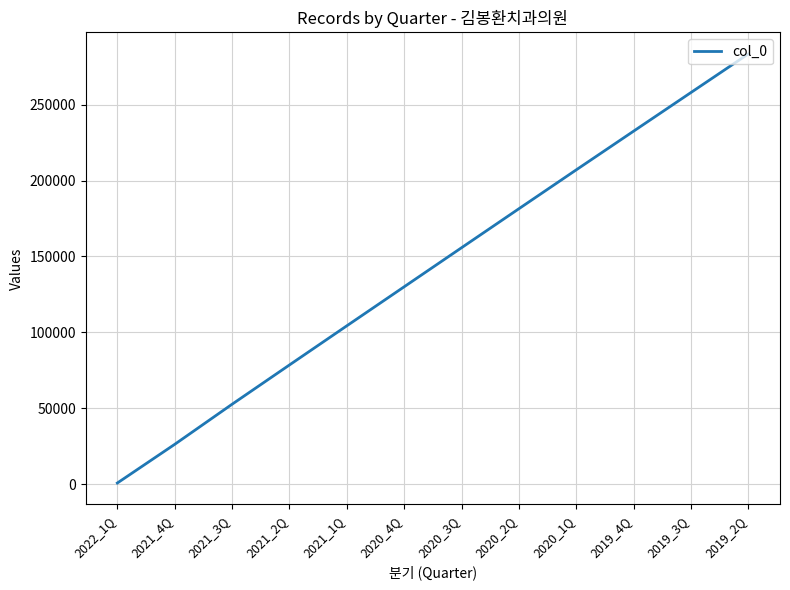

Rank the categories by value from highest to lowest.

2019_2Q, 2019_3Q, 2019_4Q, 2020_1Q, 2020_2Q, 2020_3Q, 2020_4Q, 2021_1Q, 2021_2Q, 2021_3Q, 2021_4Q, 2022_1Q